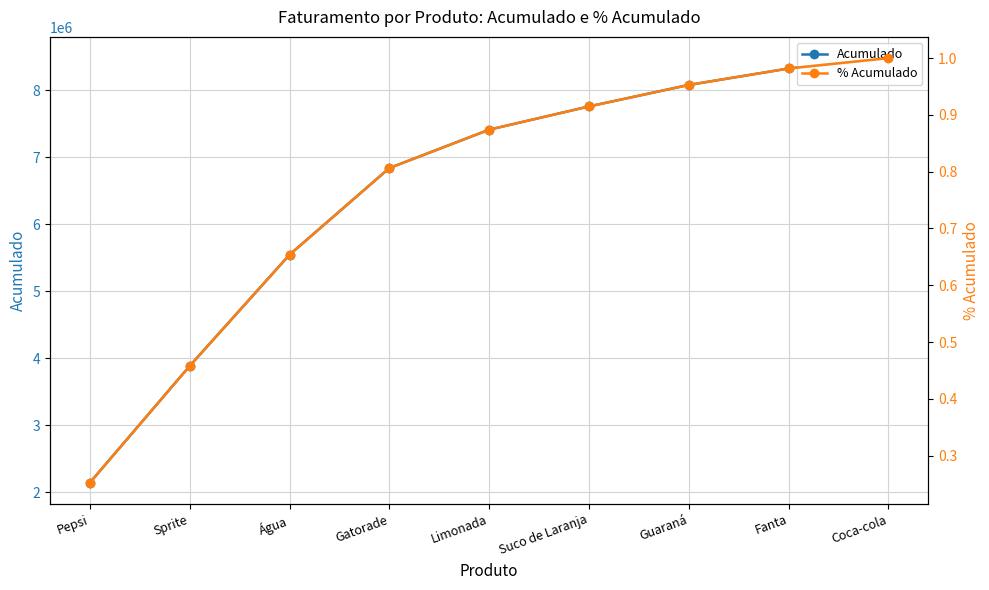

Count the number of categories in the chart.

9